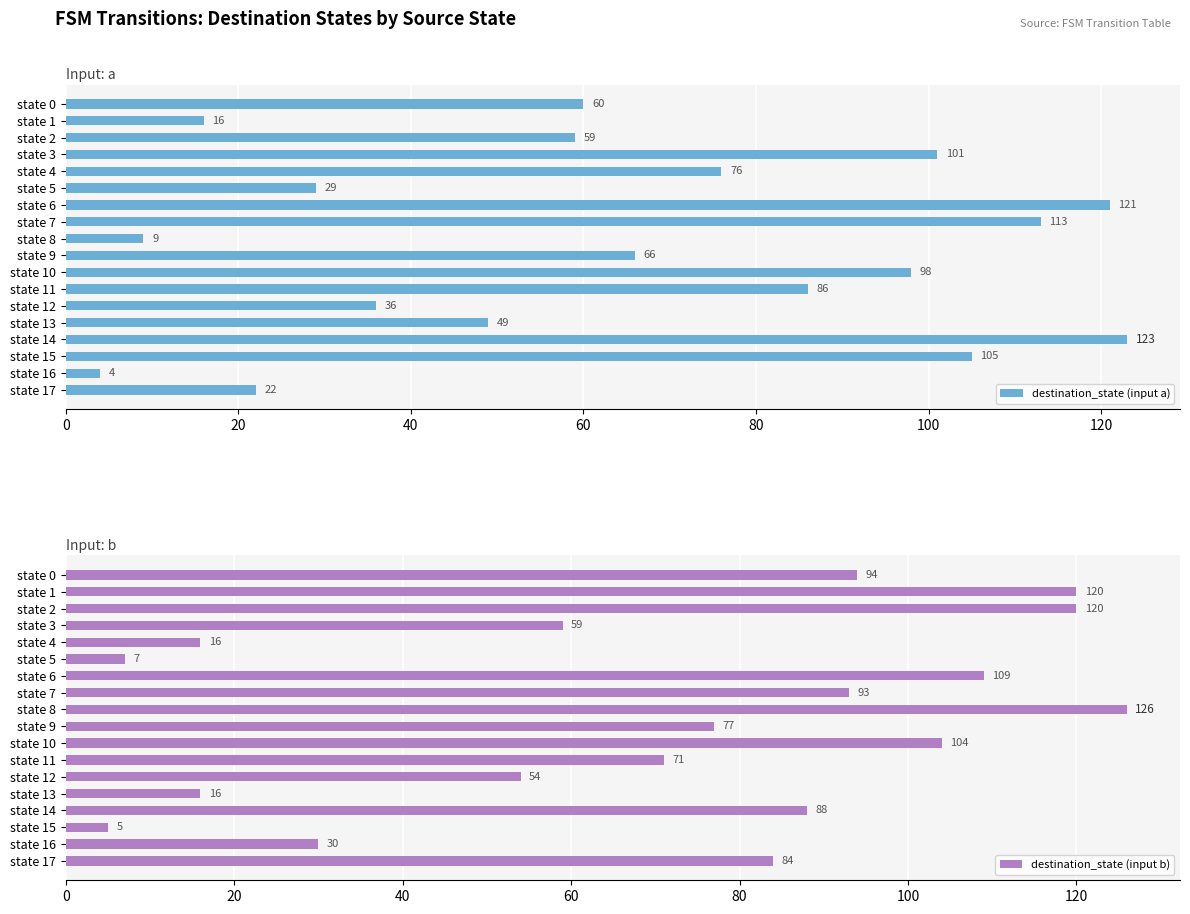

What is the minimum value shown in the chart?

4